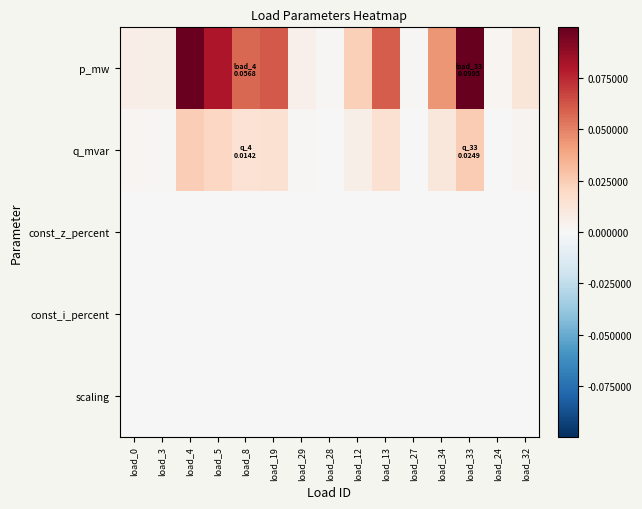

What is the difference between the highest and lowest values at load_5?

0.1